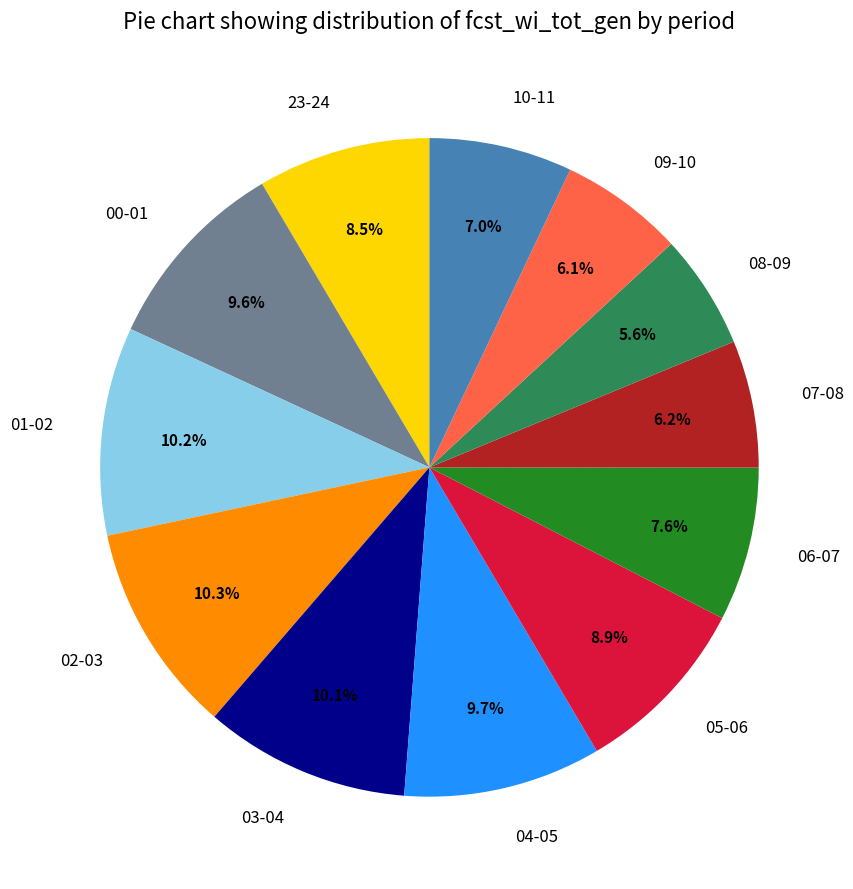

Do 02-03 and 04-05 together represent more than half of the pie?

No